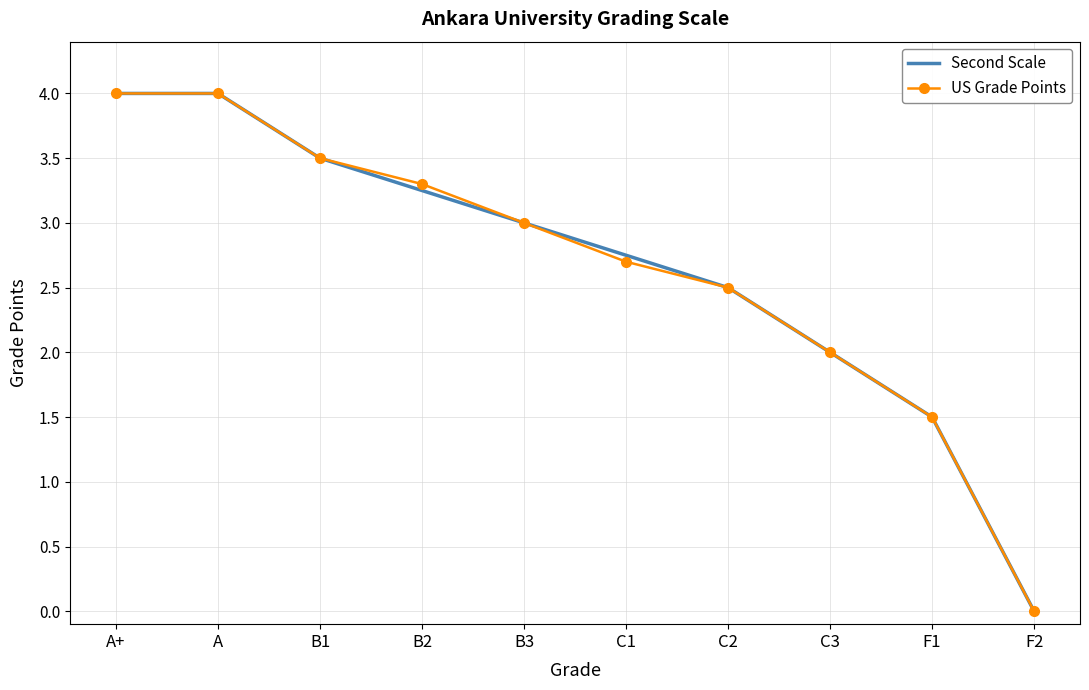

What is the difference between the US Grade Points values at B2 and F2?

3.3